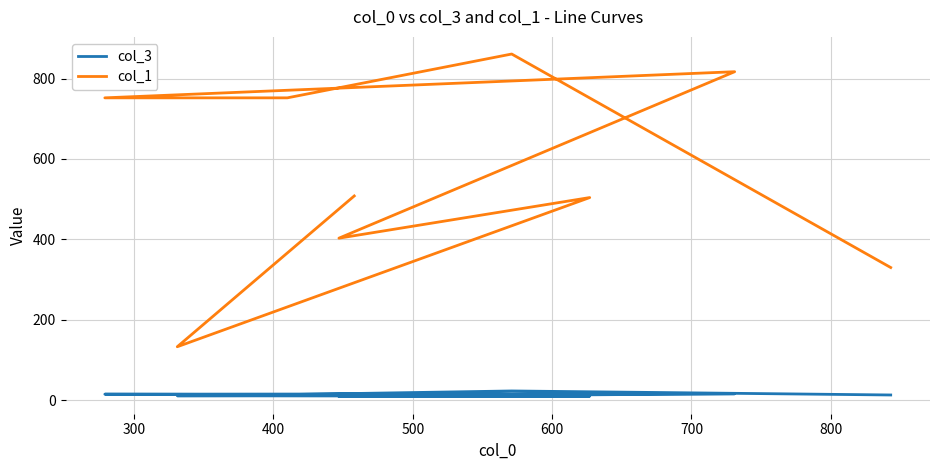

True or false: col_3 and col_1 cross at least once.

False